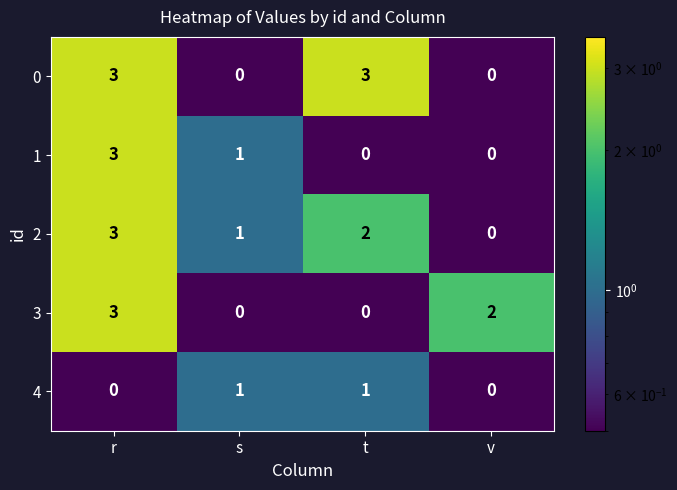

At which category is the sum across all series the highest?

r